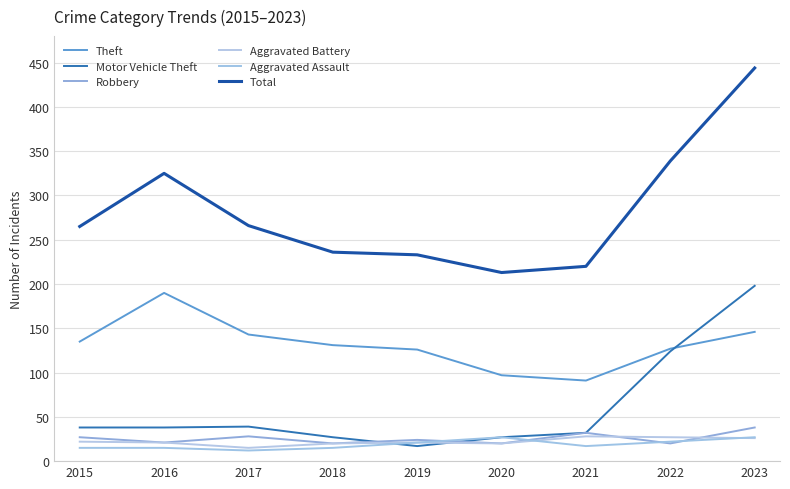

Where is Robbery nearest to the value 29?

2017